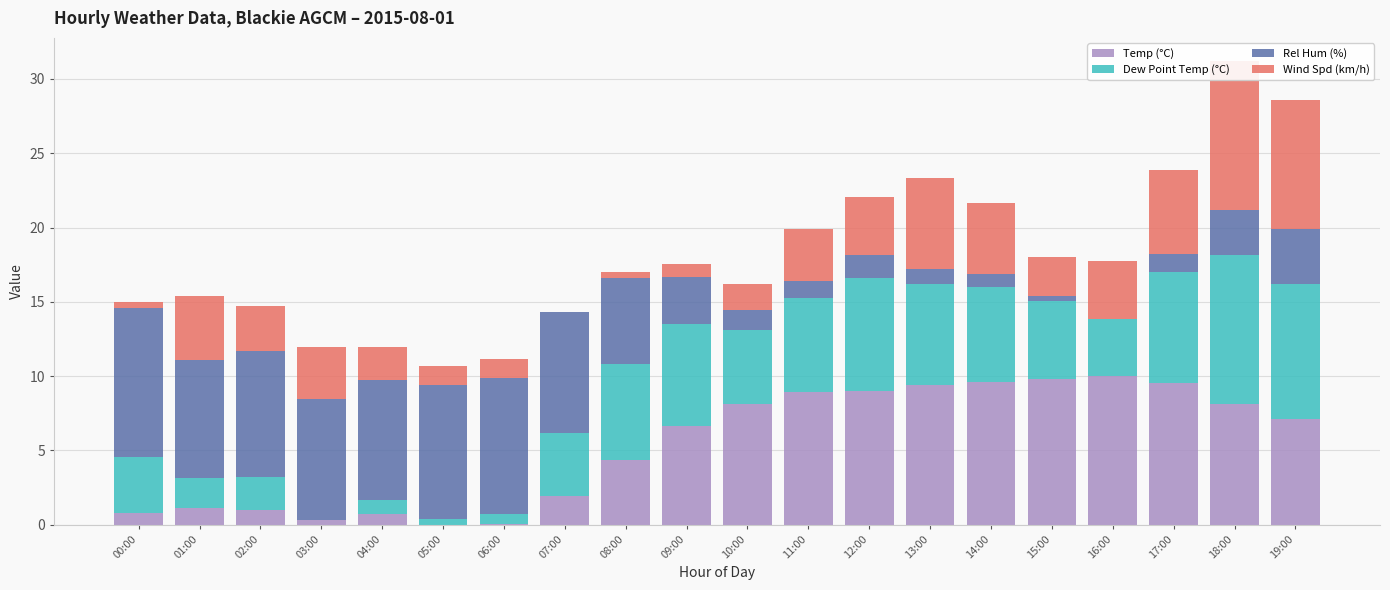

How many values in the Dew Point Temp (°C) series are below 5?

9